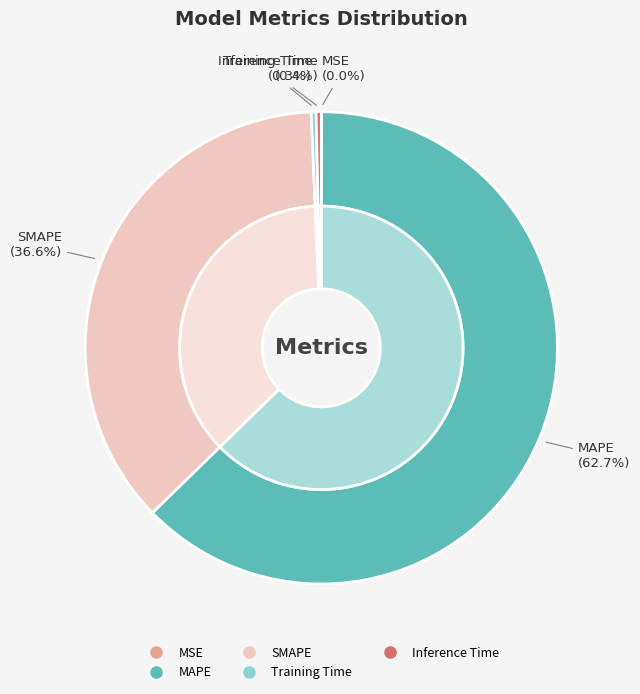

Combined, what portion of the pie is MAPE and MSE?

62.7%